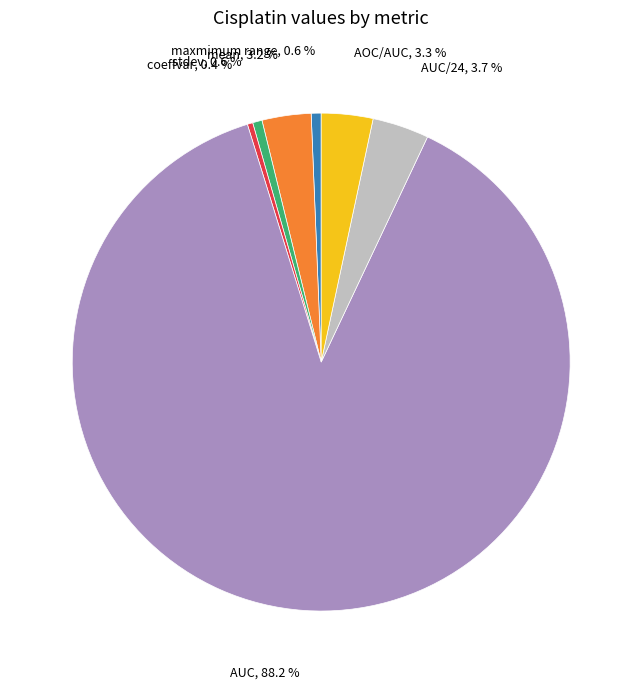

Is there any slice that represents more than half of the pie?

Yes